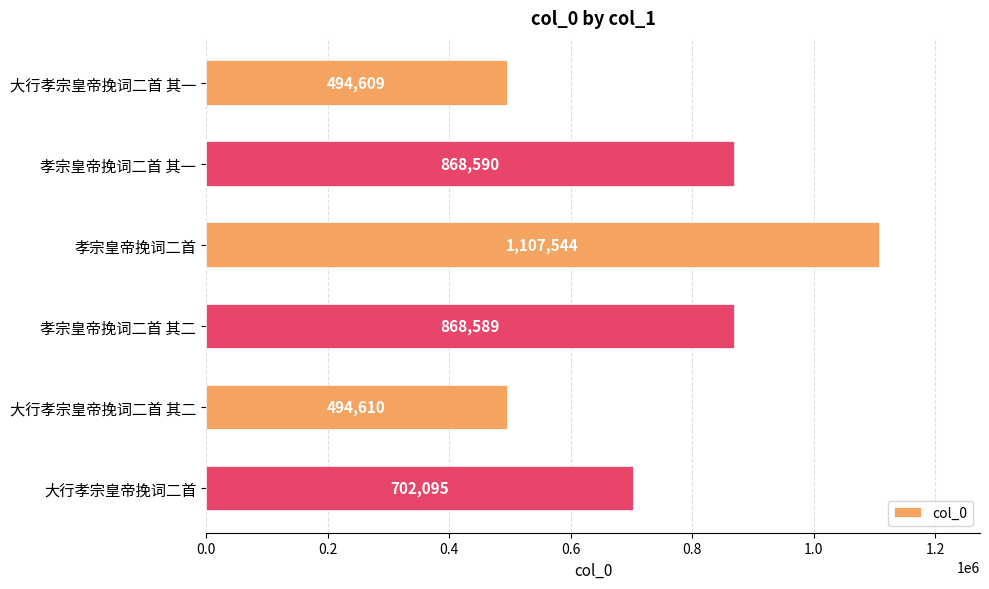

At which category does the chart reach its peak across all series?

孝宗皇帝挽词二首